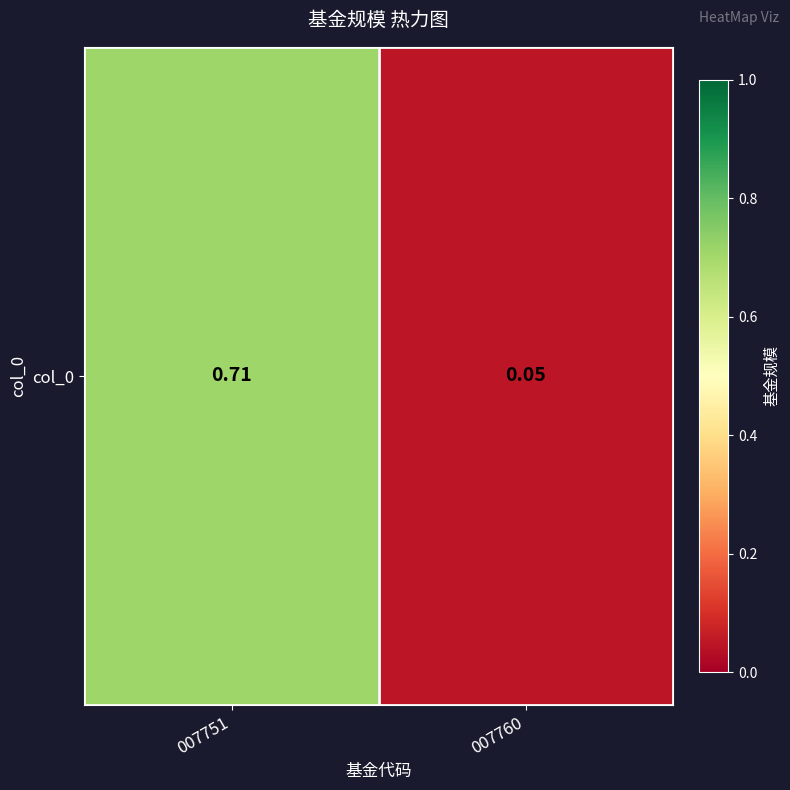

How many distinct data groups are displayed?

1